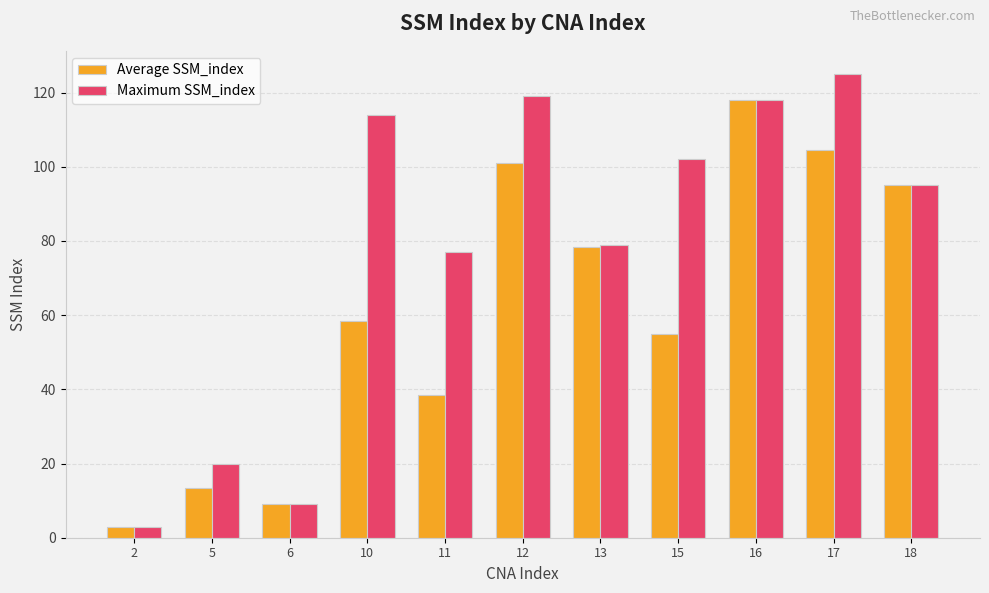

How many categories are shown in the chart?

11